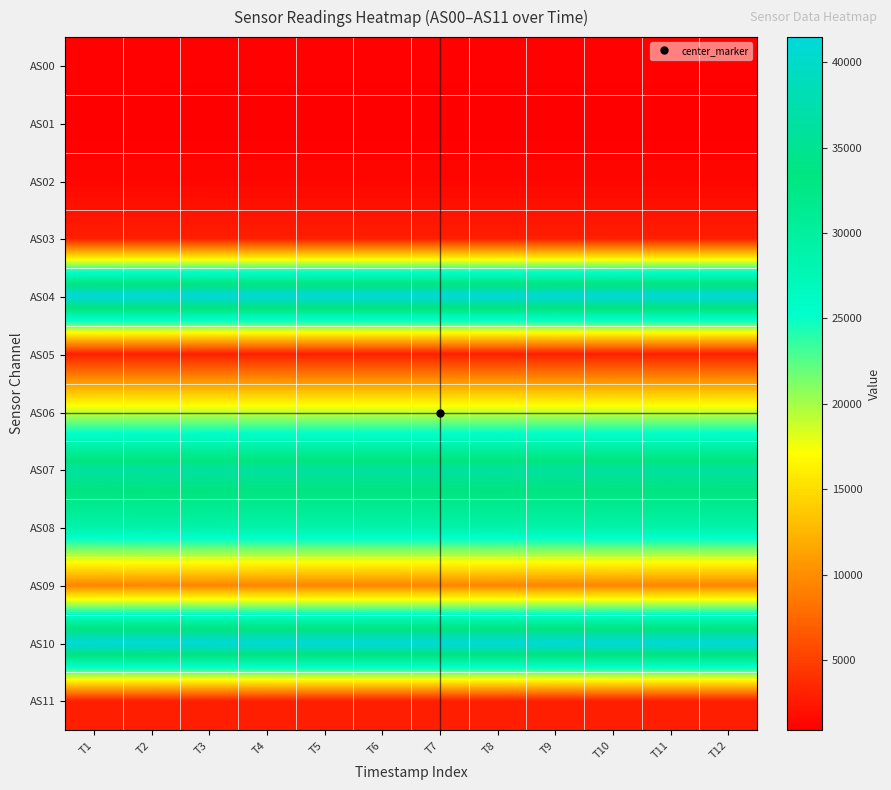

Reading right to left, what are all the values shown in this chart?

AS00: T12=1130	T11=1129	T10=1130	T9=1129	T8=1131	T7=1129	T6=1129	T5=1130	T4=1131	T3=1132	T2=1134	T1=1133
AS01: T12=881	T11=881	T10=882	T9=881	T8=882	T7=882	T6=882	T5=882	T4=882	T3=883	T2=886	T1=887
AS02: T12=1374	T11=1373	T10=1375	T9=1372	T8=1376	T7=1374	T6=1375	T5=1375	T4=1375	T3=1377	T2=1382	T1=1381
AS03: T12=2829	T11=2825	T10=2830	T9=2826	T8=2831	T7=2829	T6=2830	T5=2828	T4=2831	T3=2834	T2=2840	T1=2834
AS04: T12=41357	T11=41301	T10=41369	T9=41287	T8=41398	T7=41347	T6=41365	T5=41350	T4=41347	T3=41391	T2=41477	T1=41406
AS05: T12=2894	T11=2890	T10=2896	T9=2890	T8=2896	T7=2896	T6=2894	T5=2894	T4=2896	T3=2904	T2=2918	T1=2934
AS06: T12=18857	T11=18825	T10=18849	T9=18829	T8=18867	T7=18838	T6=18850	T5=18843	T4=18849	T3=18859	T2=18873	T1=18829
AS07: T12=36083	T11=36037	T10=36073	T9=36019	T8=36111	T7=36053	T6=36067	T5=36062	T4=36070	T3=36100	T2=36143	T1=36069
AS08: T12=28874	T11=28841	T10=28895	T9=28822	T8=28918	T7=28886	T6=28881	T5=28872	T4=28887	T3=28900	T2=28946	T1=28845
AS09: T12=9432	T11=9422	T10=9439	T9=9407	T8=9450	T7=9437	T6=9435	T5=9431	T4=9433	T3=9450	T2=9479	T1=9432
AS10: T12=41348	T11=41303	T10=41366	T9=41272	T8=41397	T7=41356	T6=41365	T5=41332	T4=41366	T3=41409	T2=41469	T1=41405
AS11: T12=2896	T11=2892	T10=2896	T9=2890	T8=2898	T7=2898	T6=2898	T5=2896	T4=2900	T3=2906	T2=2922	T1=2938